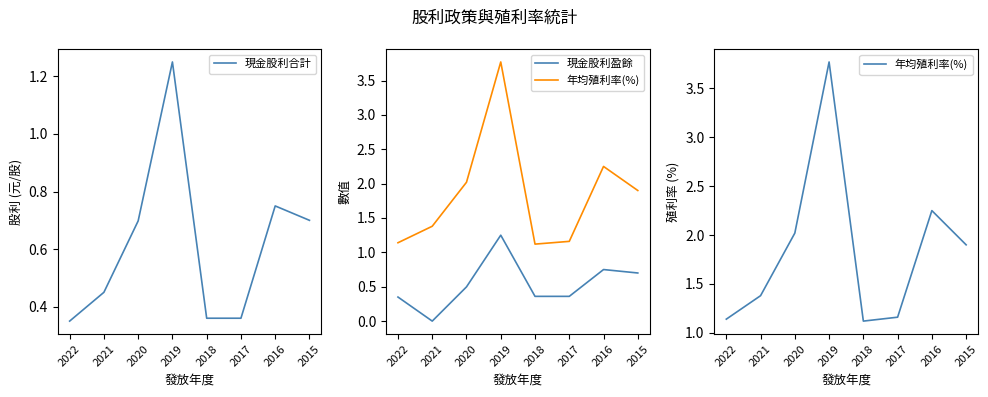

What is the difference between the 現金股利盈餘 values at 2020 and 2017?

0.1